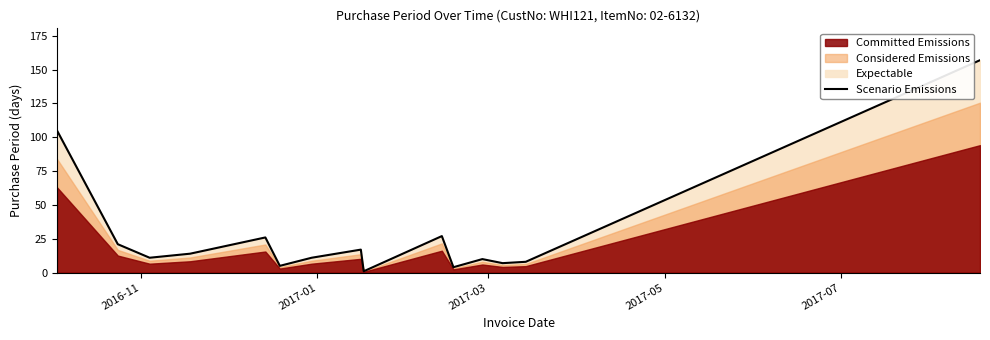

How many points are lower than both their immediate neighbors (excluding endpoints)?

5